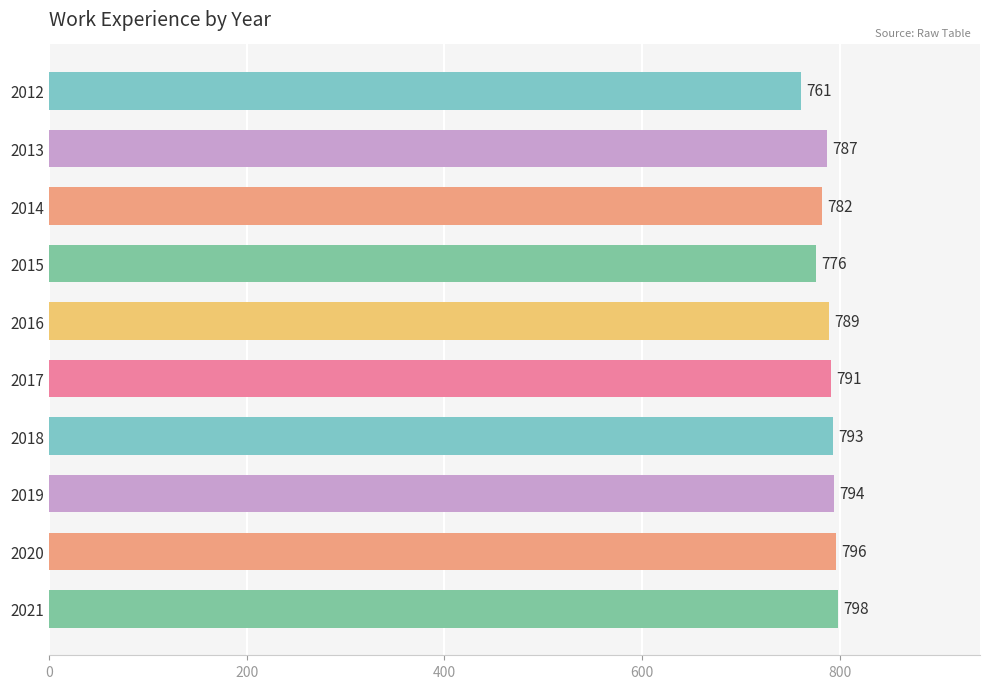

What is the value of the 2nd bar from the top?

787